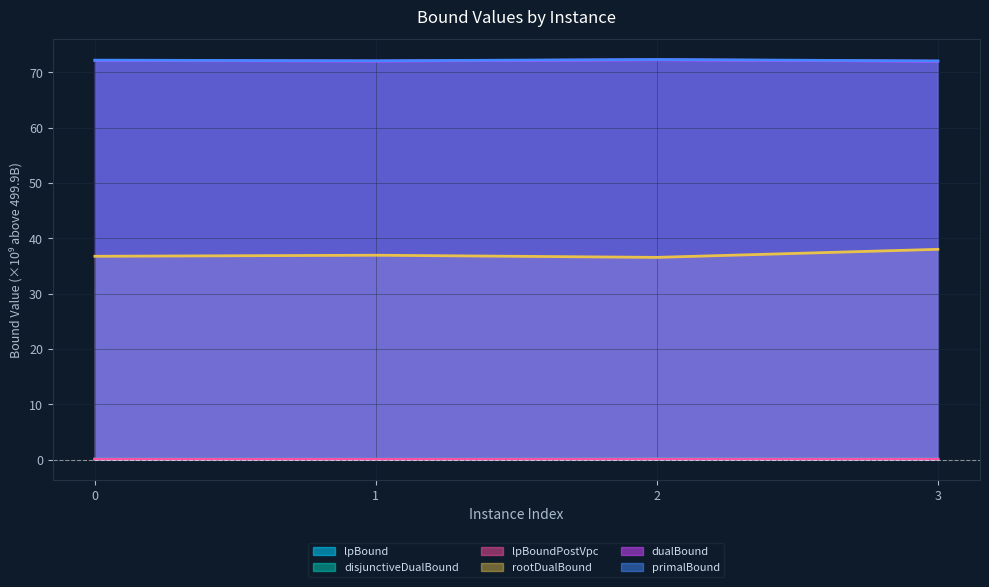

Which series has the widest spread of values?

rootDualBound